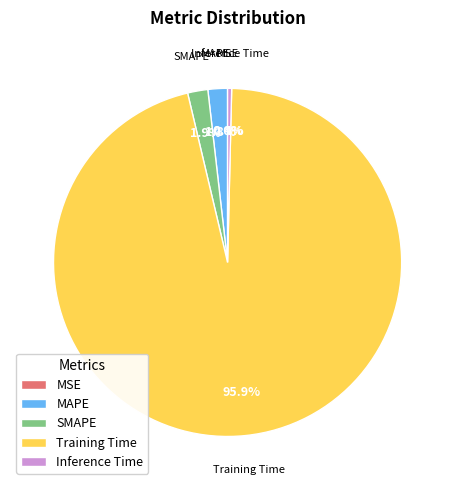

Which category has the biggest portion of the pie?

Training Time